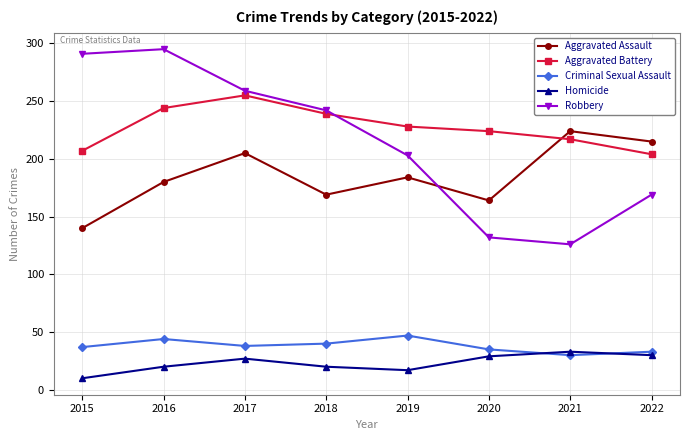

Is it true that Criminal Sexual Assault equals 40 at 2018?

True